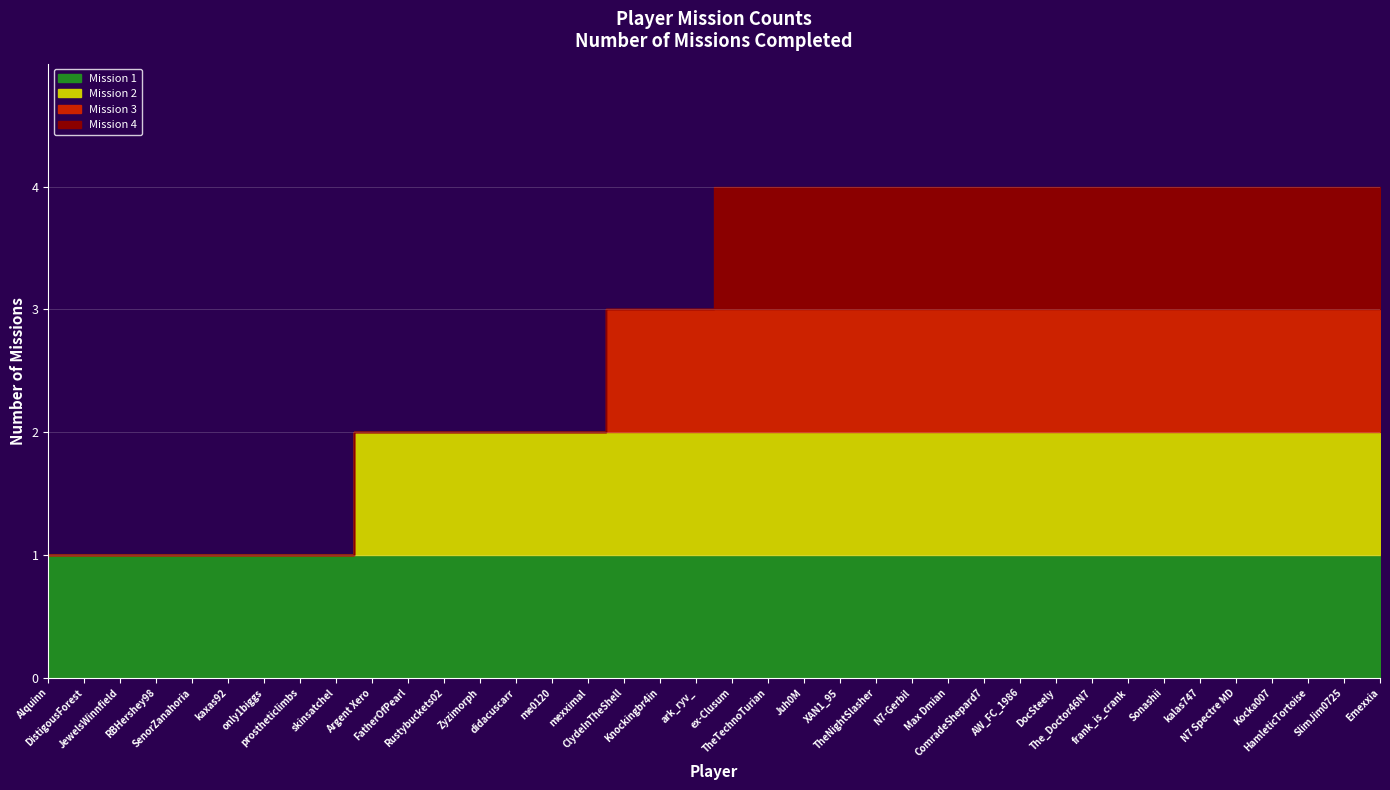

How many distinct data groups are displayed?

4